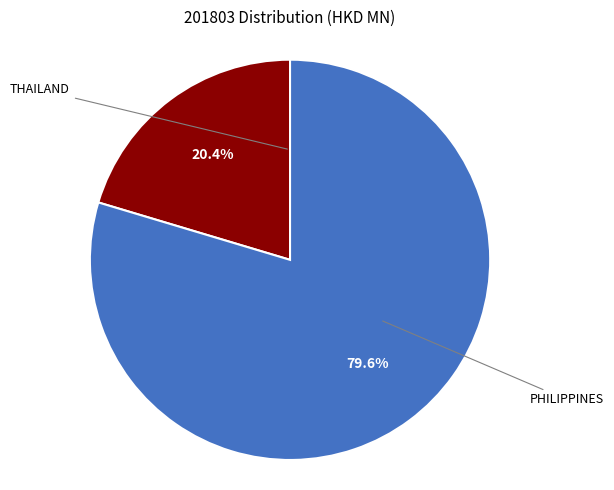

Is there any slice that represents more than half of the pie?

Yes